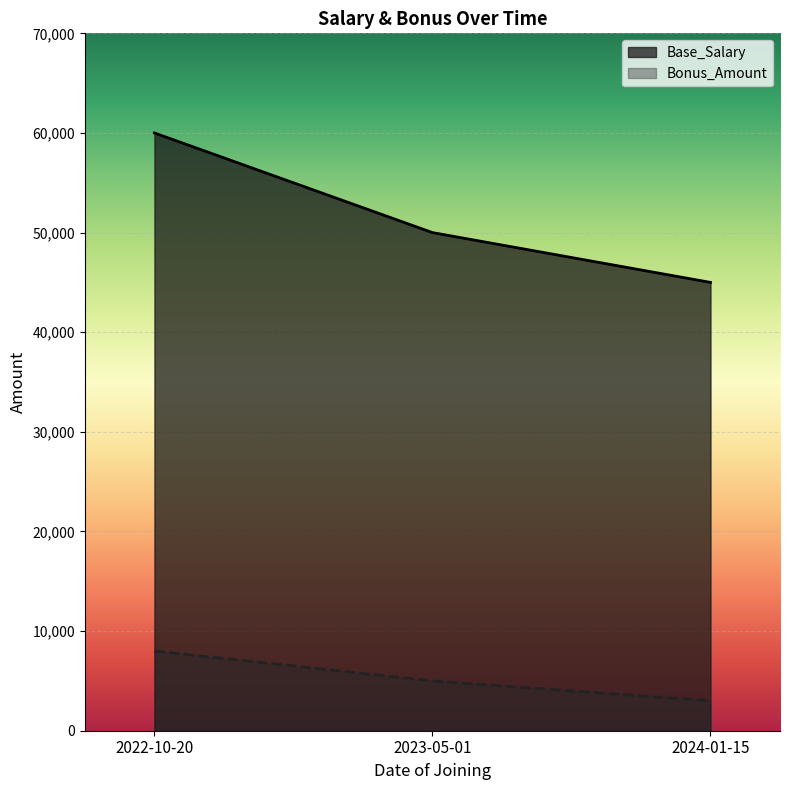

Rank the series by their maximum value, from highest to lowest.

Base_Salary, Bonus_Amount